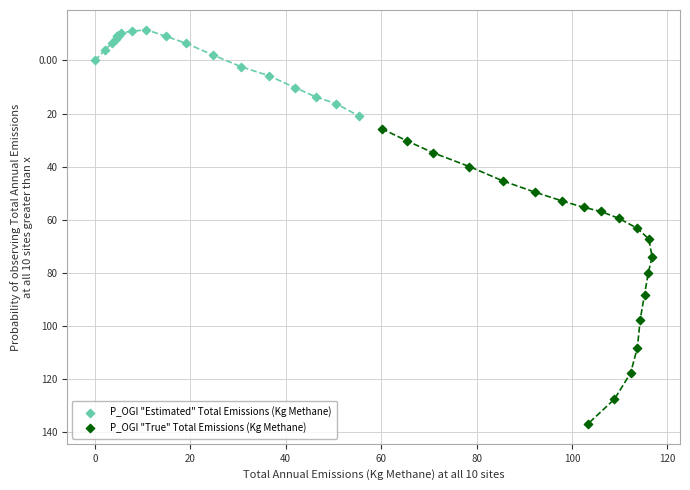

Which series reaches the minimum Y coordinate?

P_OGI "Estimated" Total Emissions (Kg Methane)